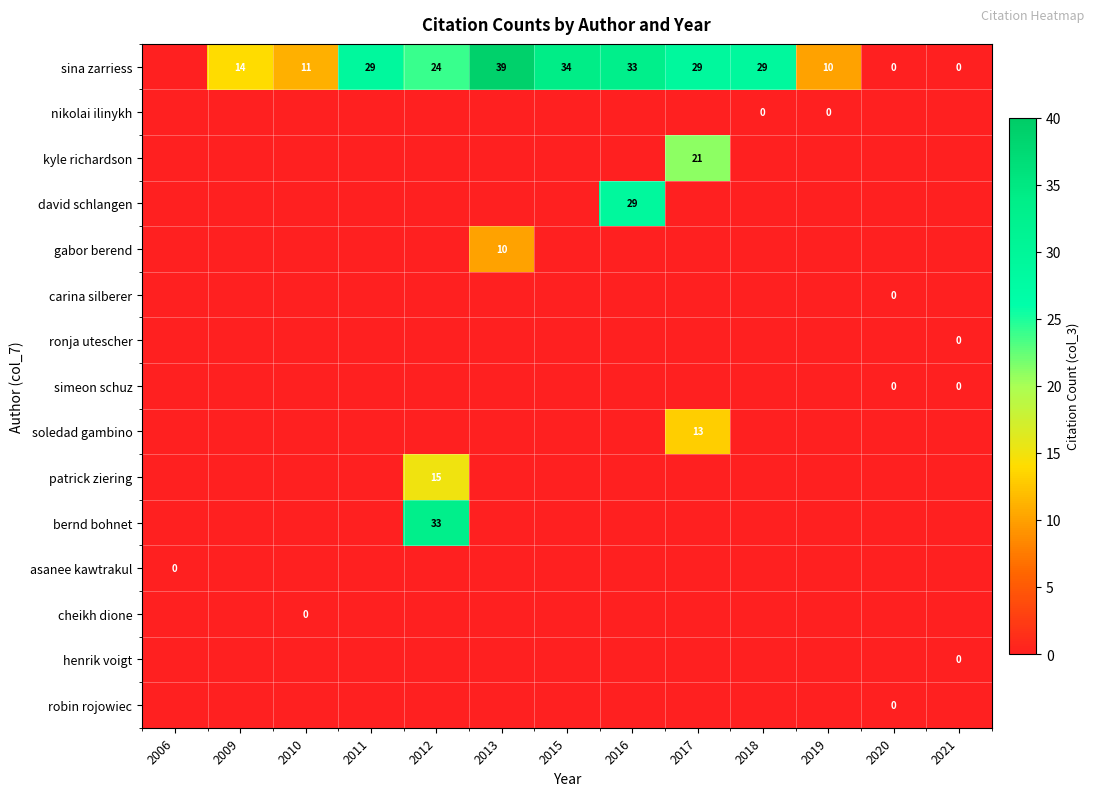

The value of sina zarriess at 2013 is 8. True or false?

False